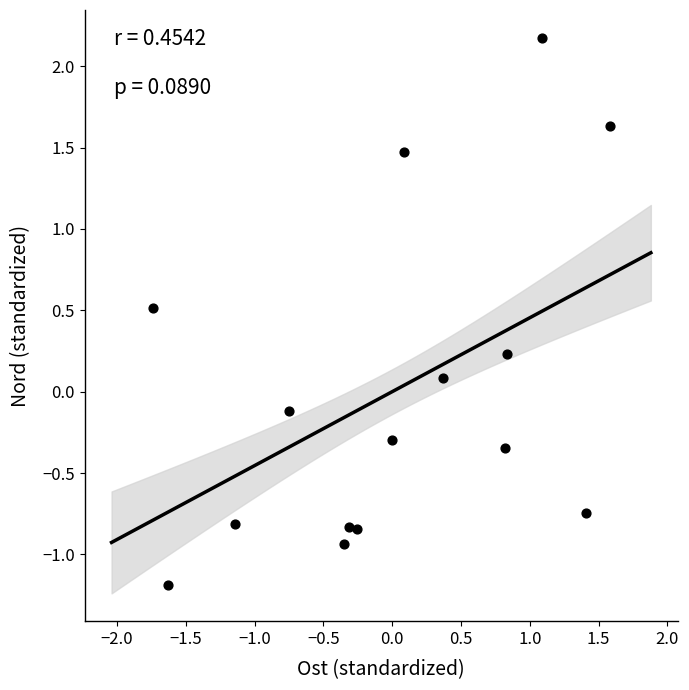

What is the range of Y values (max minus min)?

3.4